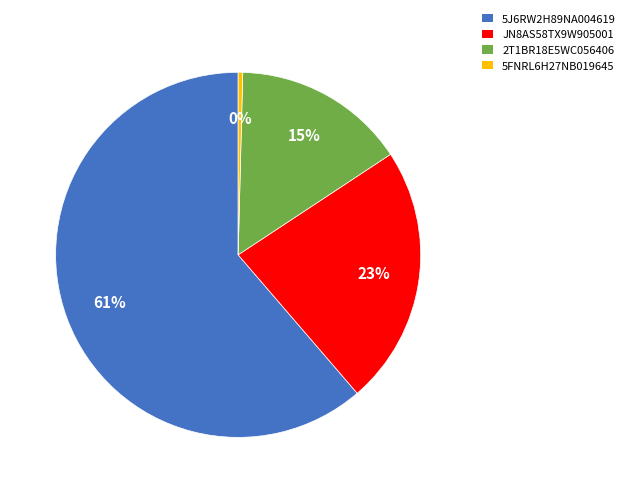

To the nearest percent, what is the difference between the 2T1BR18E5WC056406 and 5FNRL6H27NB019645 slice percentages?

15%